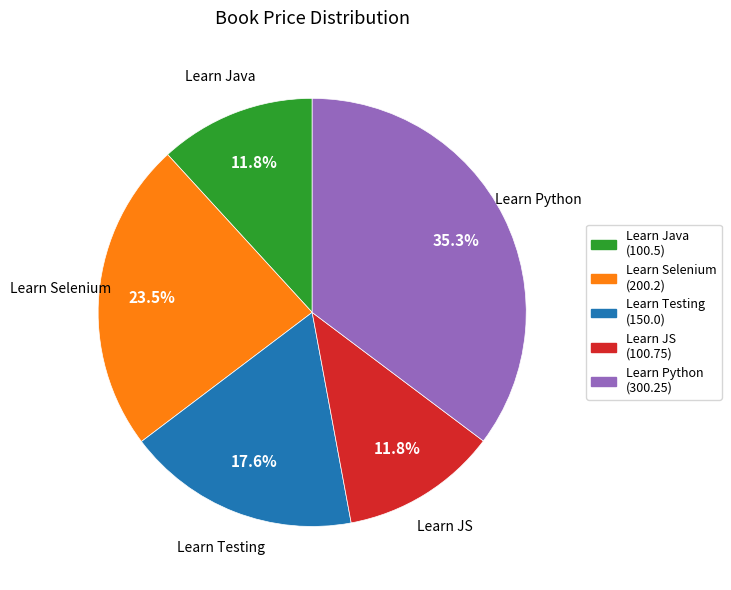

Which slice is the largest?

Learn Python